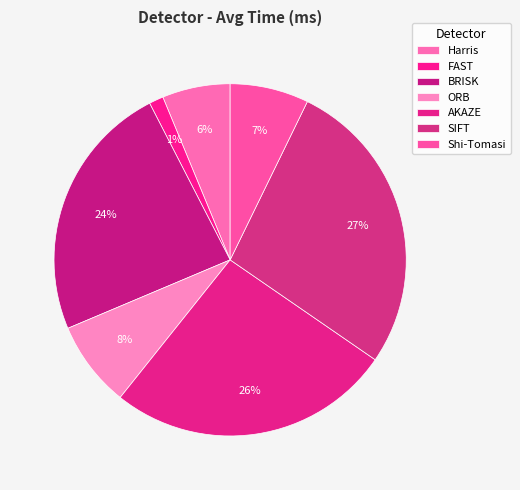

Which slice is the largest?

SIFT